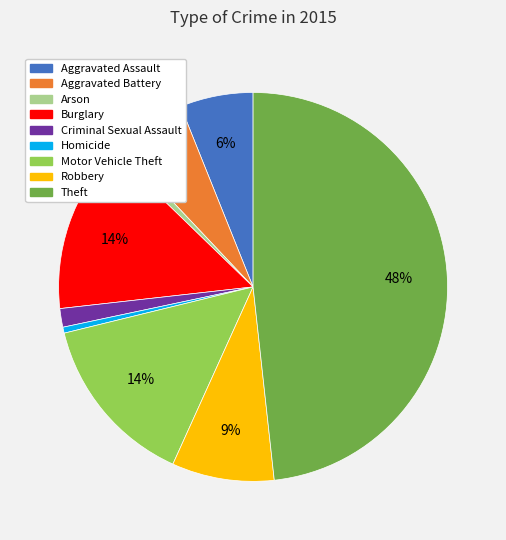

Is there any slice that represents more than half of the pie?

No